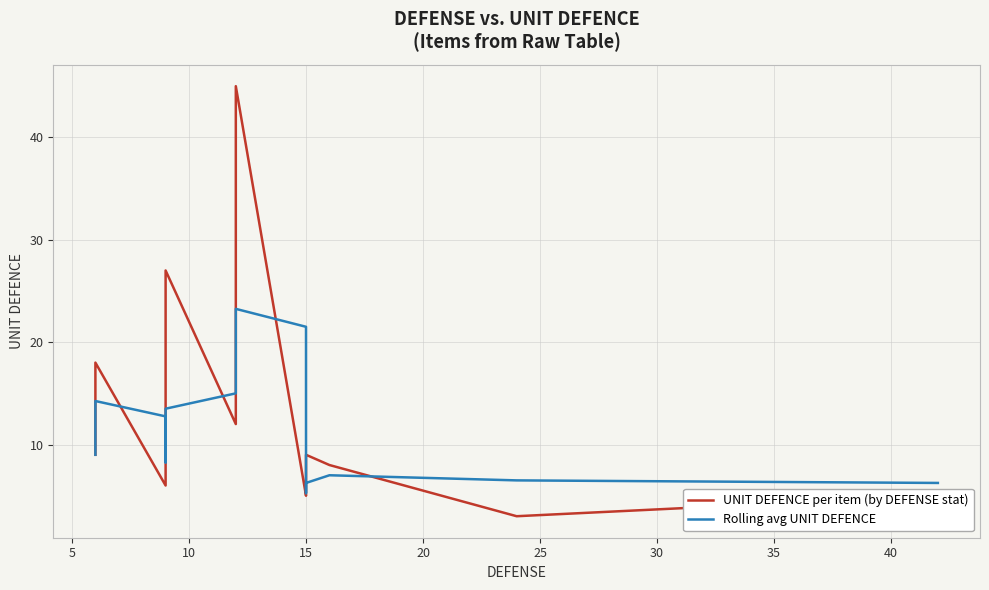

What is the label of the 20th point from the right?

10